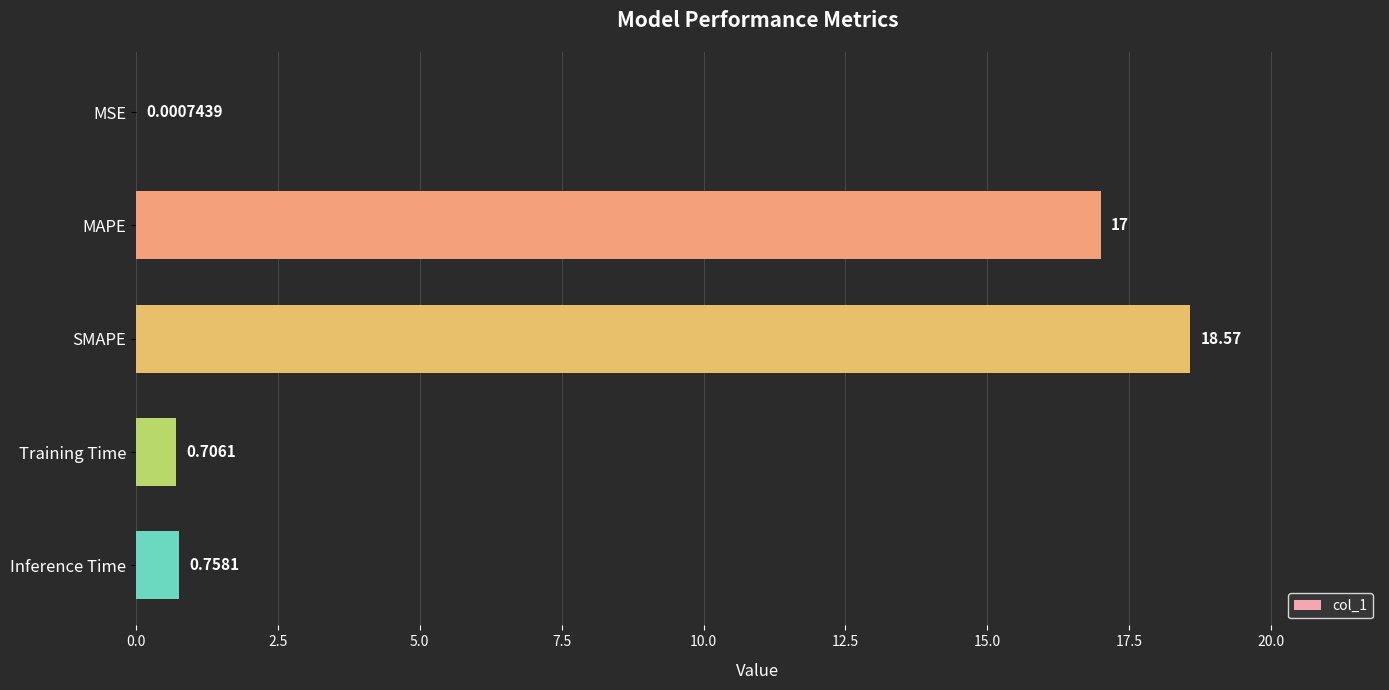

Which has a higher value, Training Time or Inference Time?

Inference Time